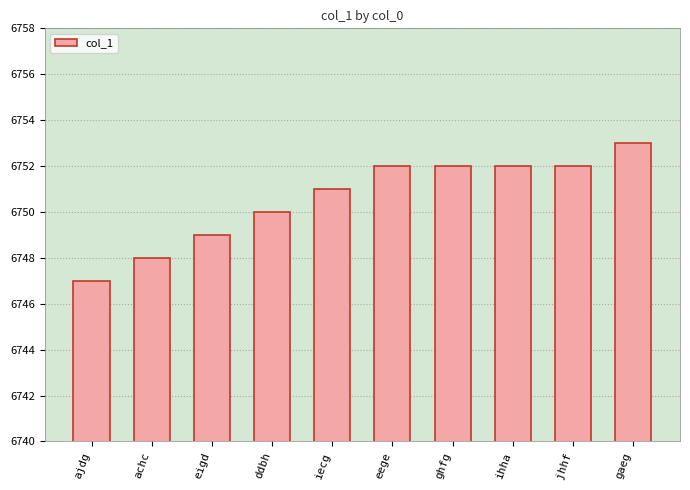

What is the difference between the second highest and second lowest values?

4